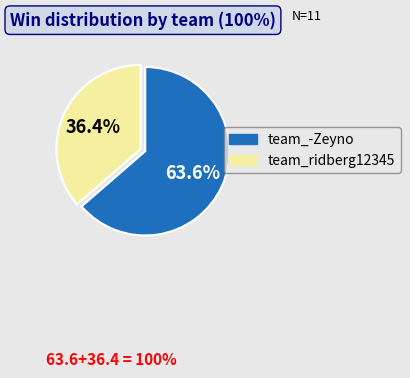

Which slice represents more than half of the pie?

team_-Zeyno